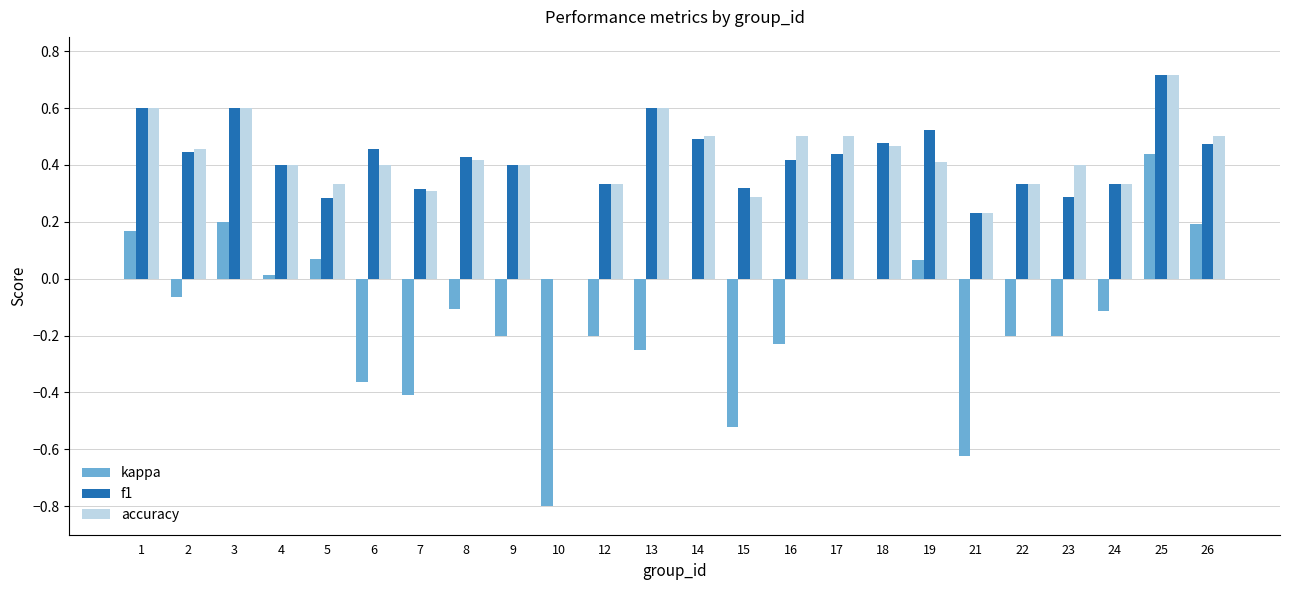

What is the total value across all series at 19?

1.0